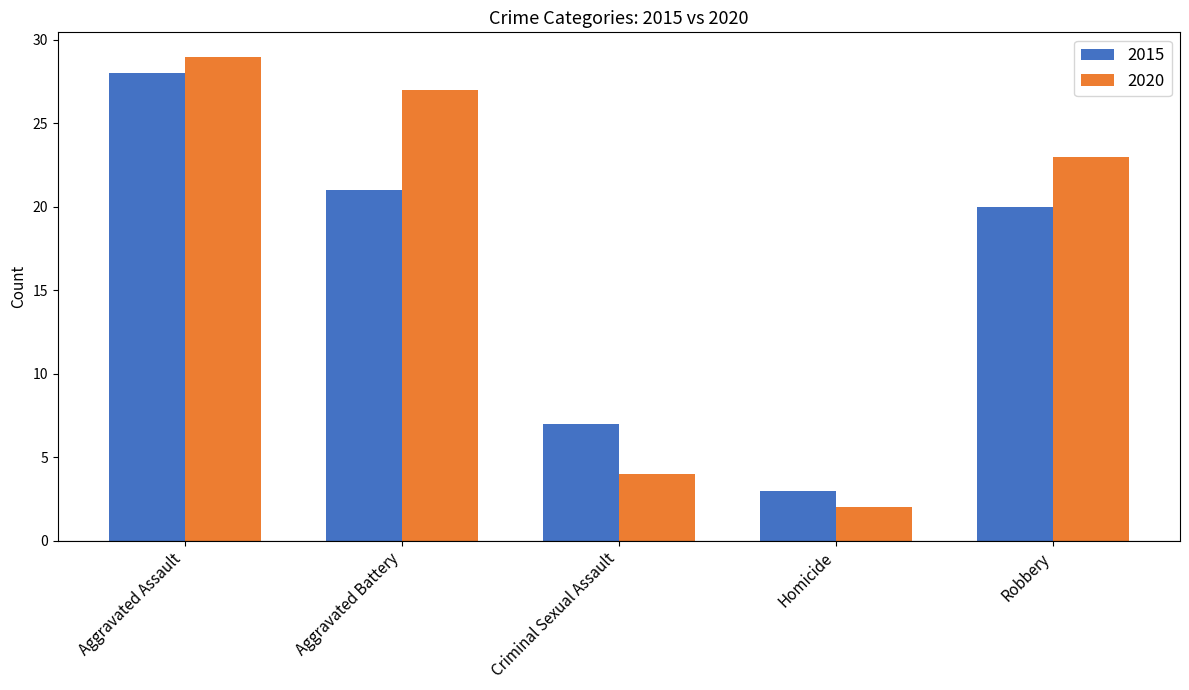

Which series changed the most between Aggravated Assault and Robbery?

2015